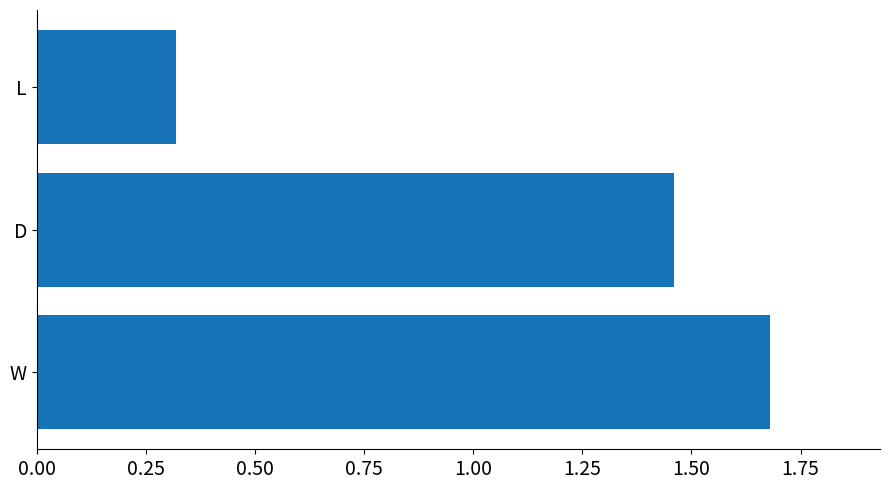

Which has a higher value, D or L?

D